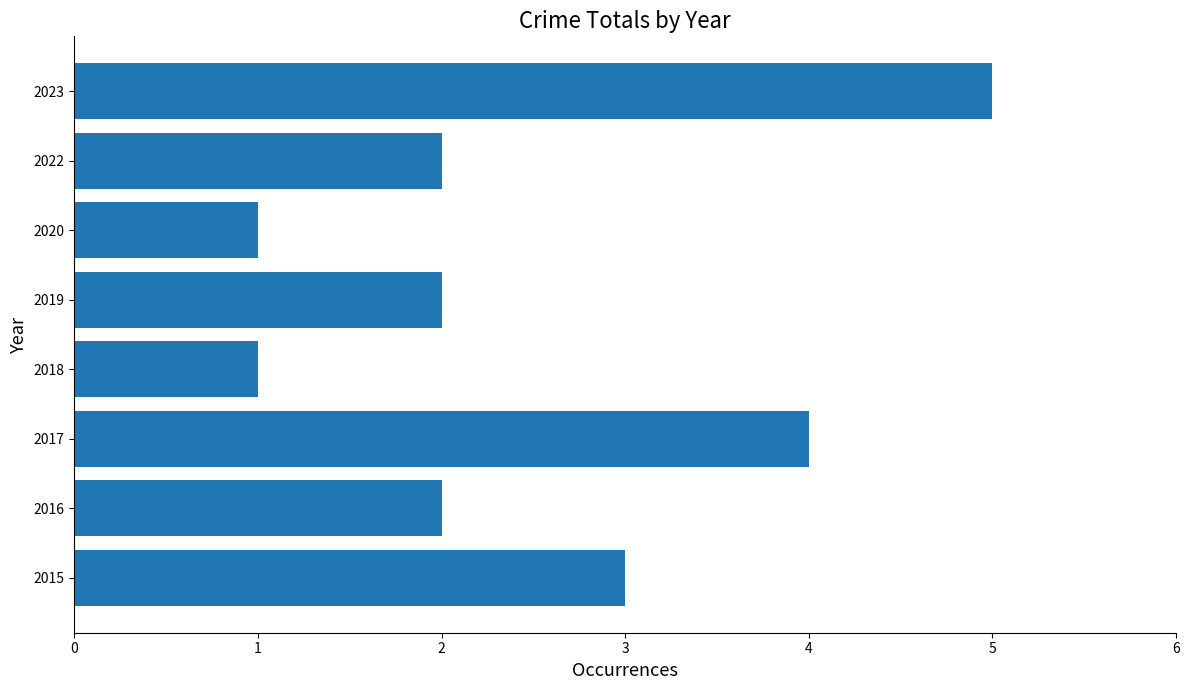

How many bars are there in total?

8